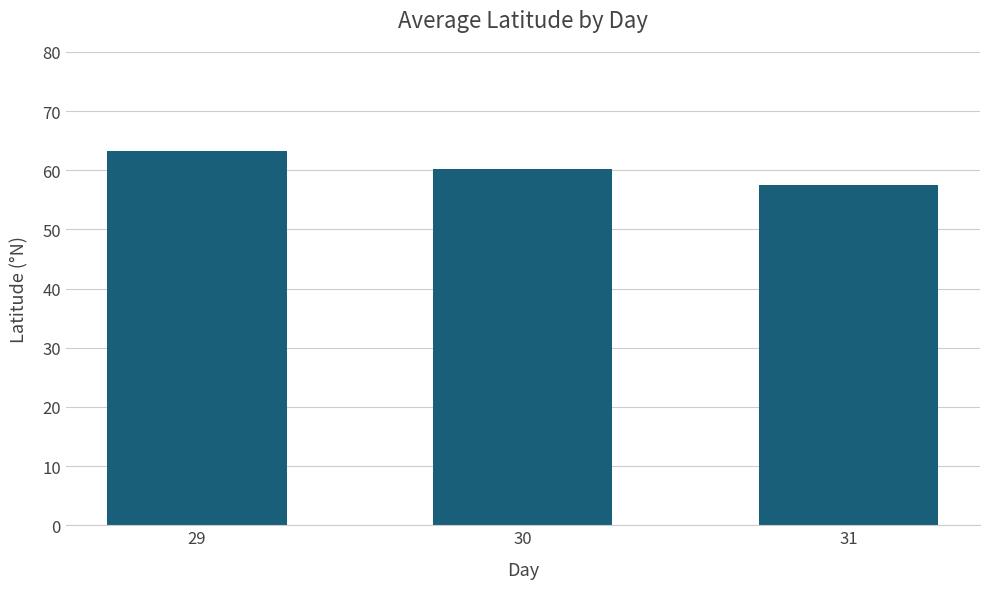

Approximately how many times larger is the value at 30 compared to 31?

1.0